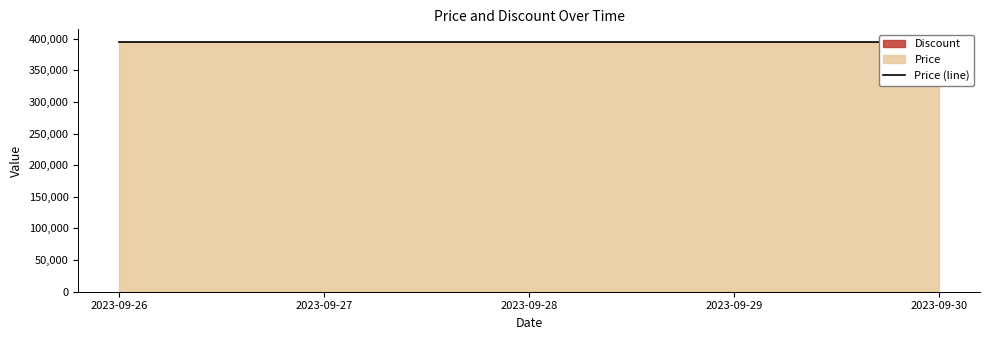

What is the difference between the highest and lowest values at 2023-09-28?

394986